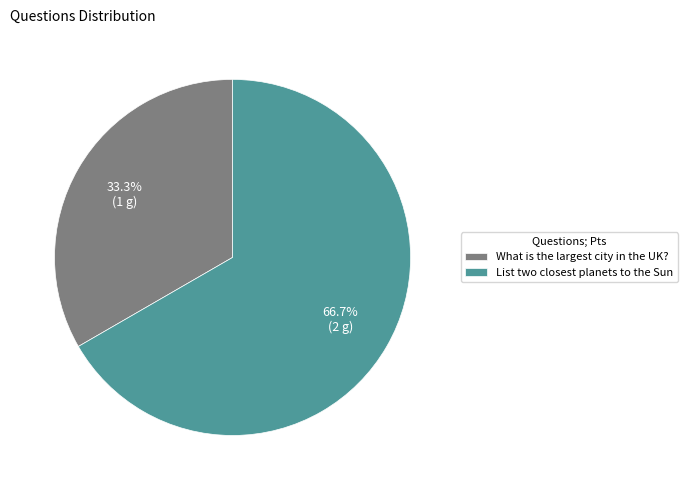

Which category accounts for the majority?

List two closest planets to the Sun